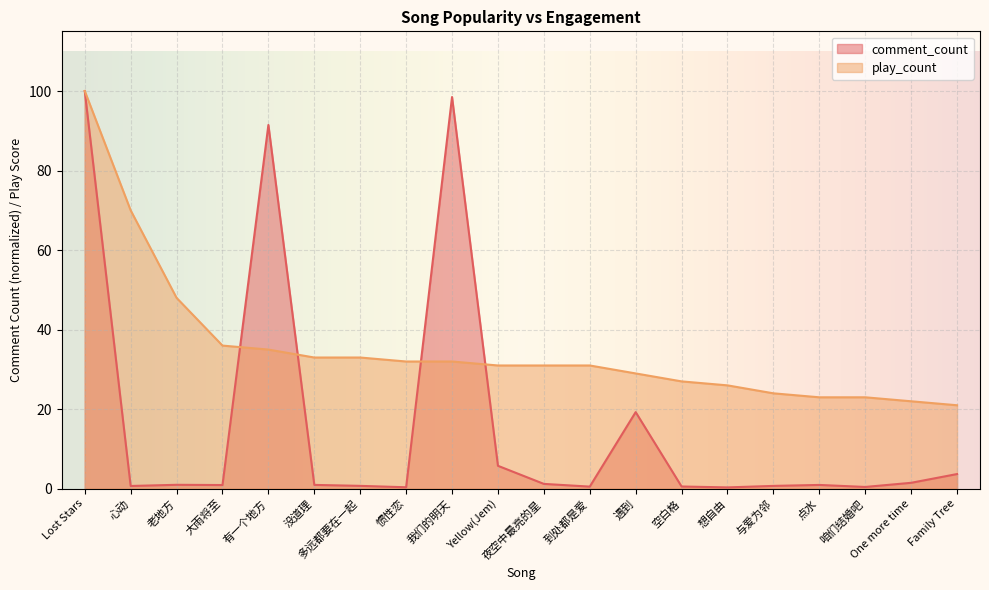

How many times do play_count and comment_count cross each other?

4